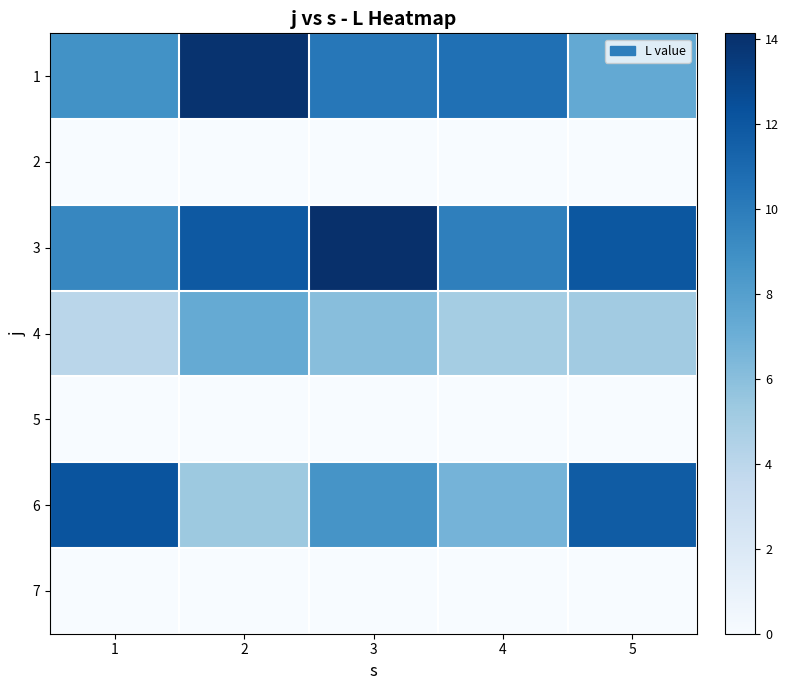

What is the spread (max minus min) of values at 3?

14.1